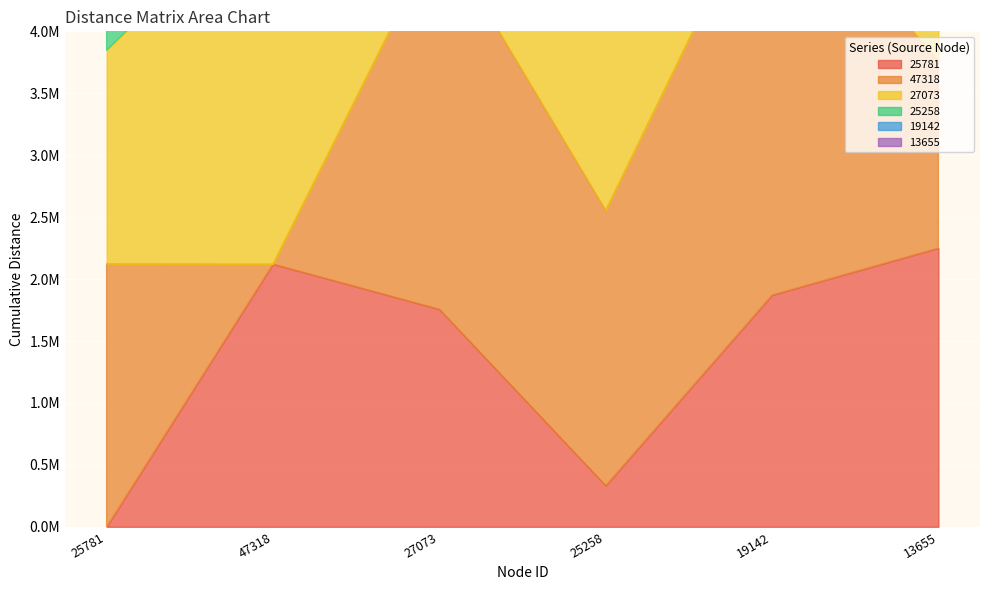

Reading right to left, list all the values displayed in this chart.

25781: 13655=2250513.6	19142=1871215.9	25258=332718.1	27073=1756488.4	47318=2121379.1	25781=0.0
47318: 13655=1514475.2	19142=3443720.1	25258=2224415.1	27073=3050352.1	47318=0.0	25781=2123455.4
27073: 13655=2279285.9	19142=1334708.7	25258=1498943.9	27073=0.0	47318=3045298.0	25781=1723209.7
25258: 13655=2200548.5	19142=2004794.0	25258=0.0	27073=1498593.0	47318=2223119.6	25781=332247.5
19142: 13655=2894761.4	19142=0.0	25258=2004794.0	27073=1334708.7	47318=3525818.8	25781=1939020.0
13655: 13655=0.0	19142=2894761.4	25258=2200548.5	27073=2279285.9	47318=1515417.1	25781=2249968.7